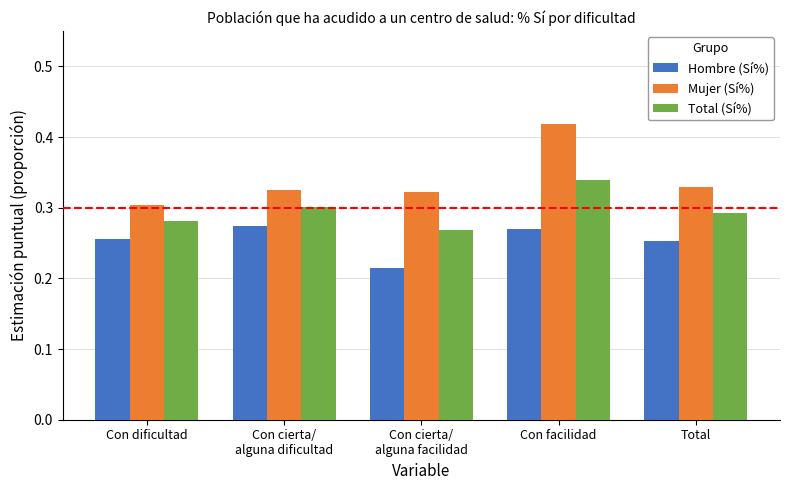

Count the Hombre (Sí%) values in the range 0 to 1.

5